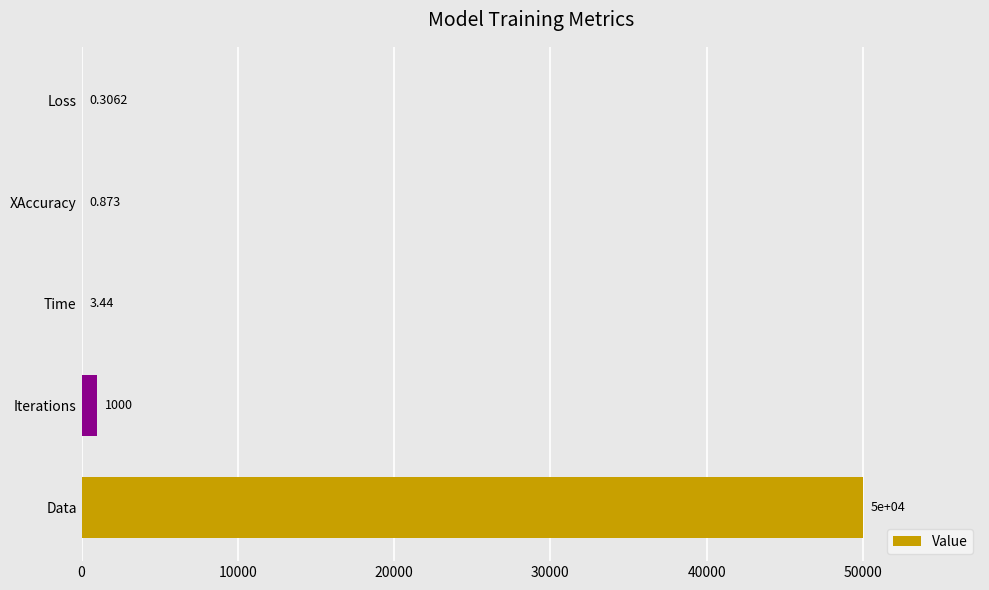

Which has a higher value, Data or Iterations?

Data